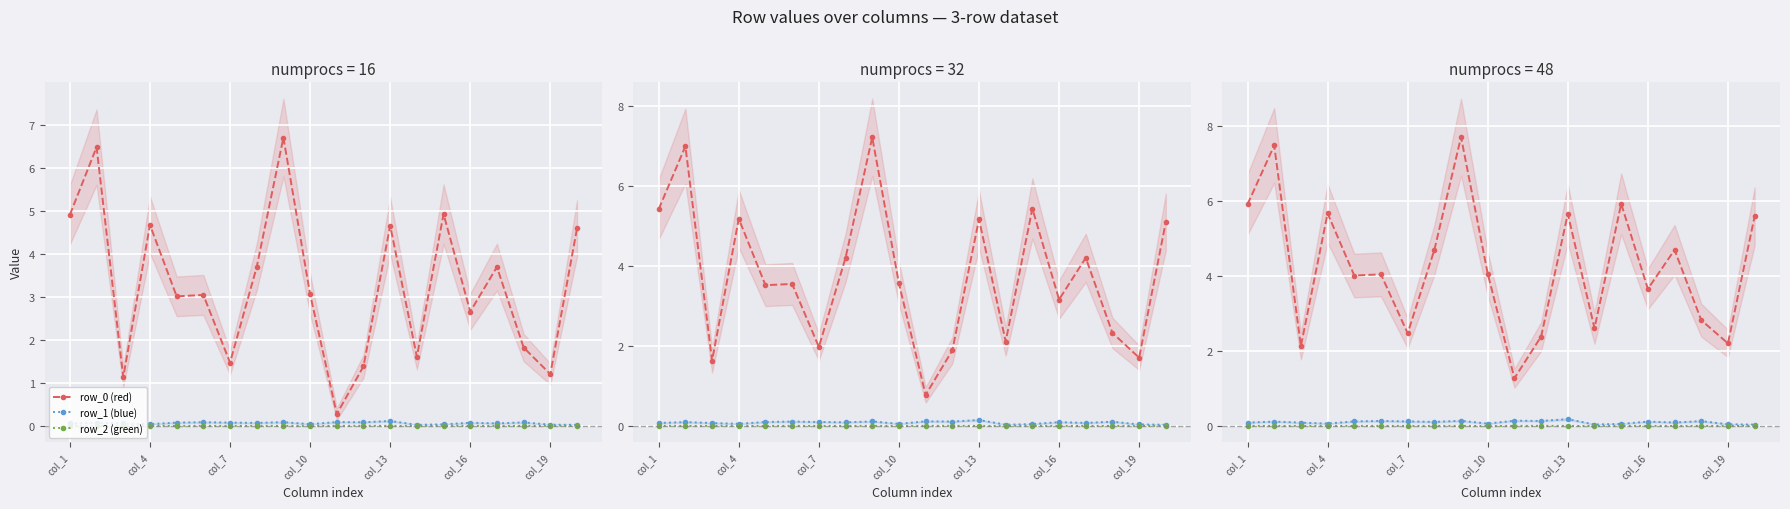

The row_1 (blue) series shows 0.1 at 11. True or false?

False